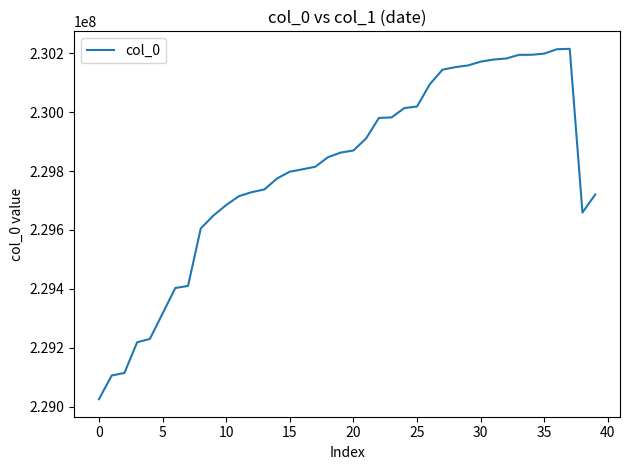

What is the difference between the maximum and minimum values?

1189250